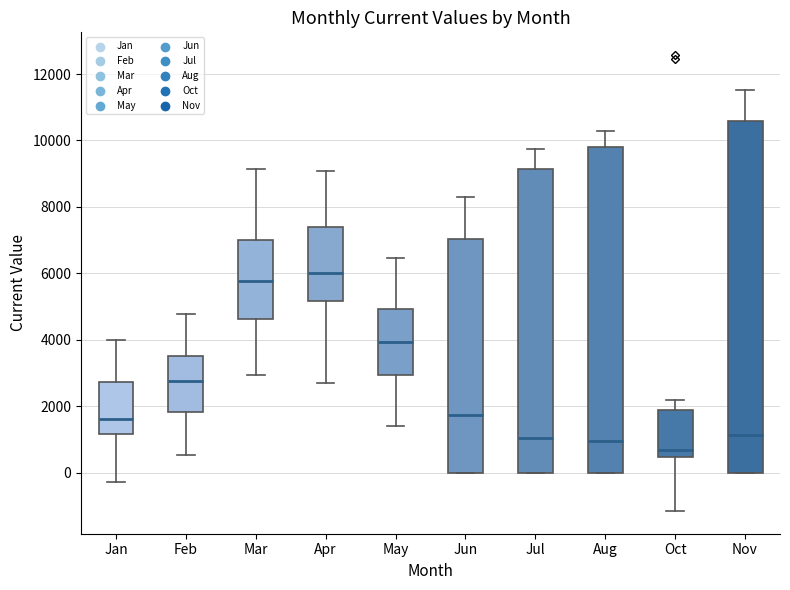

Which box is the tallest, from its lower edge to its upper edge?

Nov